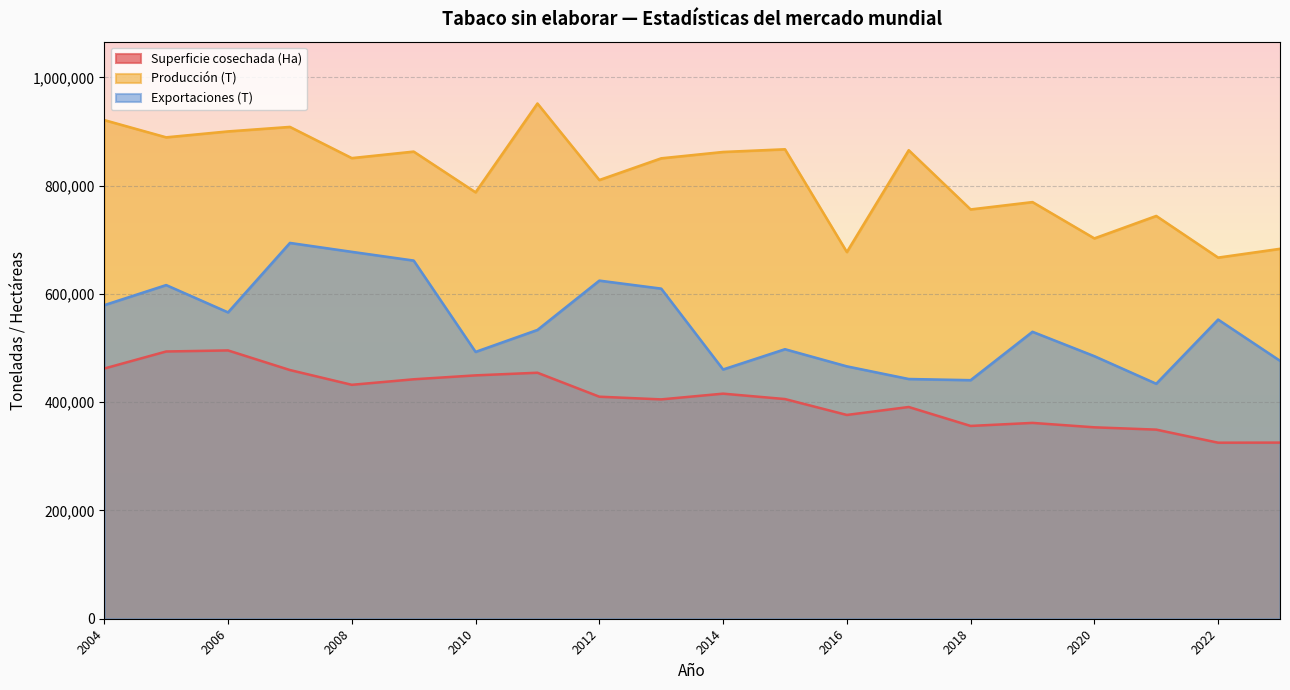

What is the greatest value displayed?

951933